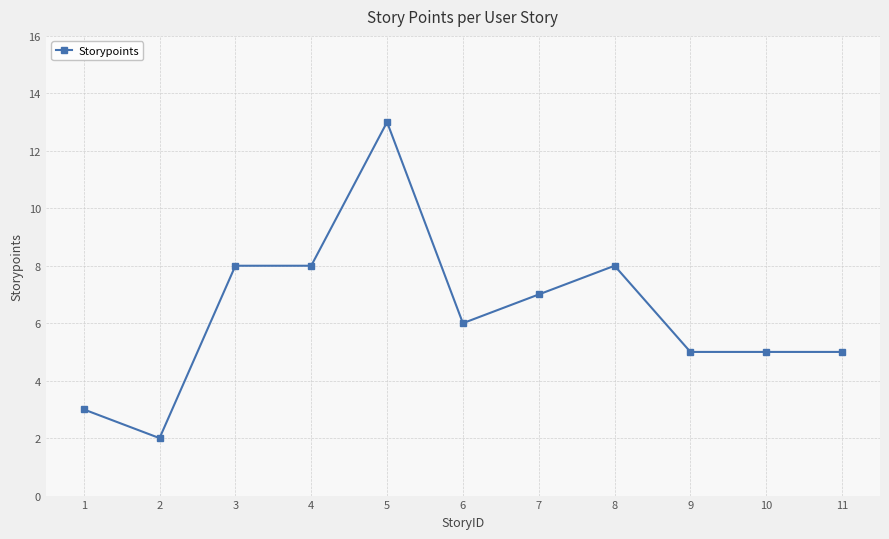

At which category does the data reach its first local valley?

2